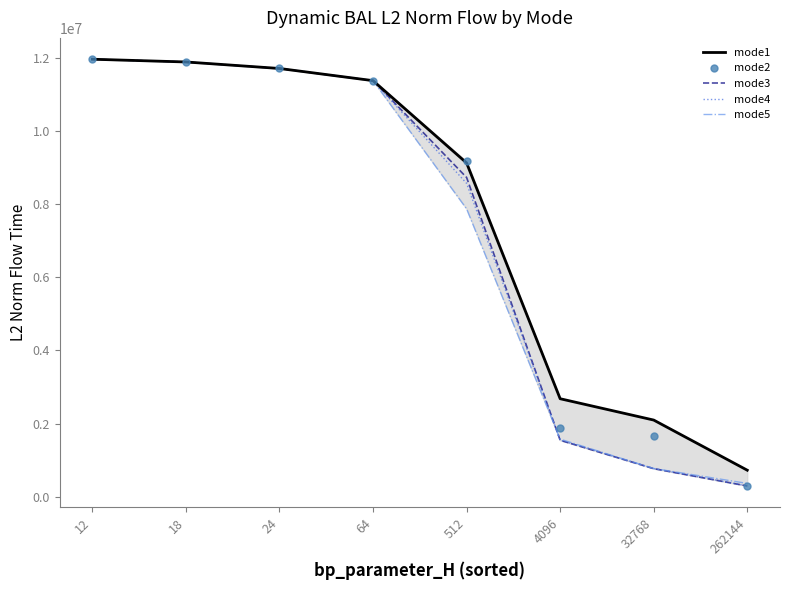

Reading right to left, extract all data points from this chart.

mode1: 725023.2	2096661.5	2680469.5	9130507.8	11382845.0	11715809.0	11893931.1	11968994.0
mode2: 293987.0	1656423.3	1888580.2	9173530.7	11382845.0	11715809.0	11893931.1	11968994.0
mode3: 293220.0	767512.0	1543978.3	8733788.4	11382845.0	11715809.0	11893931.1	11968994.0
mode4: 295761.7	769075.8	1549221.5	8572882.6	11382845.0	11715809.0	11893931.1	11968994.0
mode5: 363918.1	771628.3	1574723.2	7875656.6	11382845.0	11715809.0	11893931.1	11968994.0